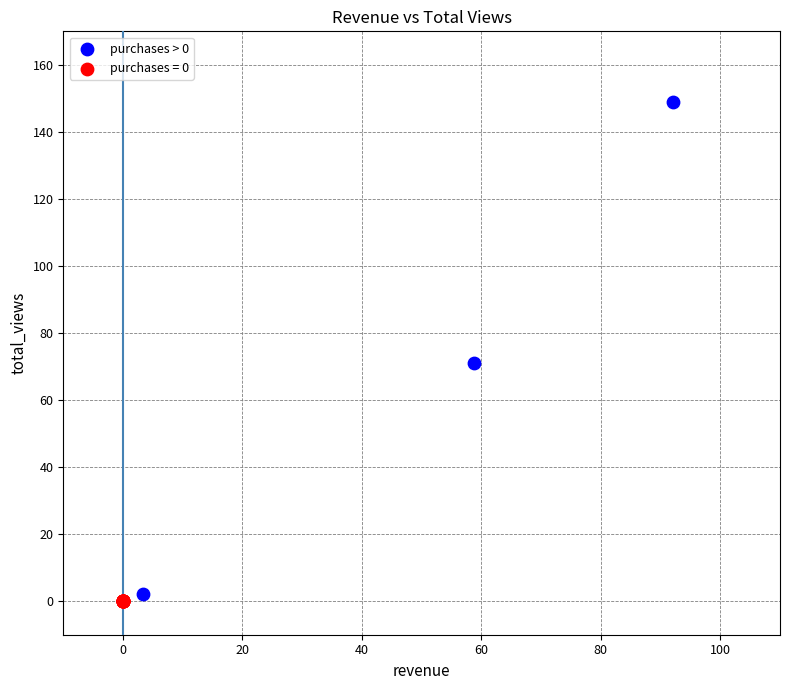

Which series reaches the maximum Y coordinate?

purchases > 0